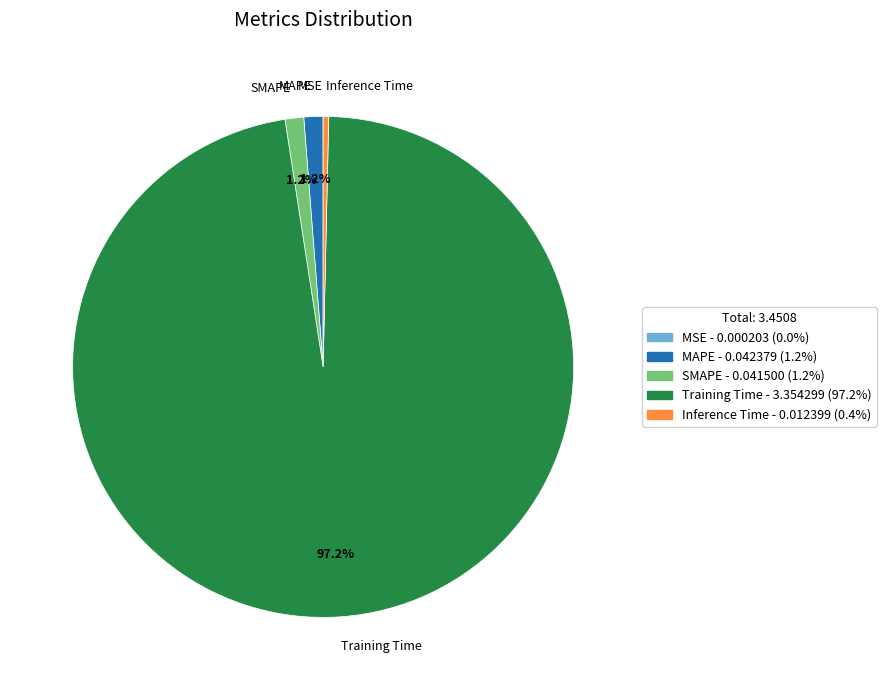

Which category has the biggest portion of the pie?

Training Time